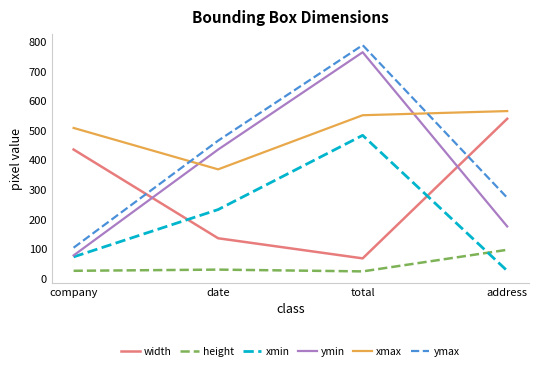

True or false: xmax and width intersect in this chart.

False